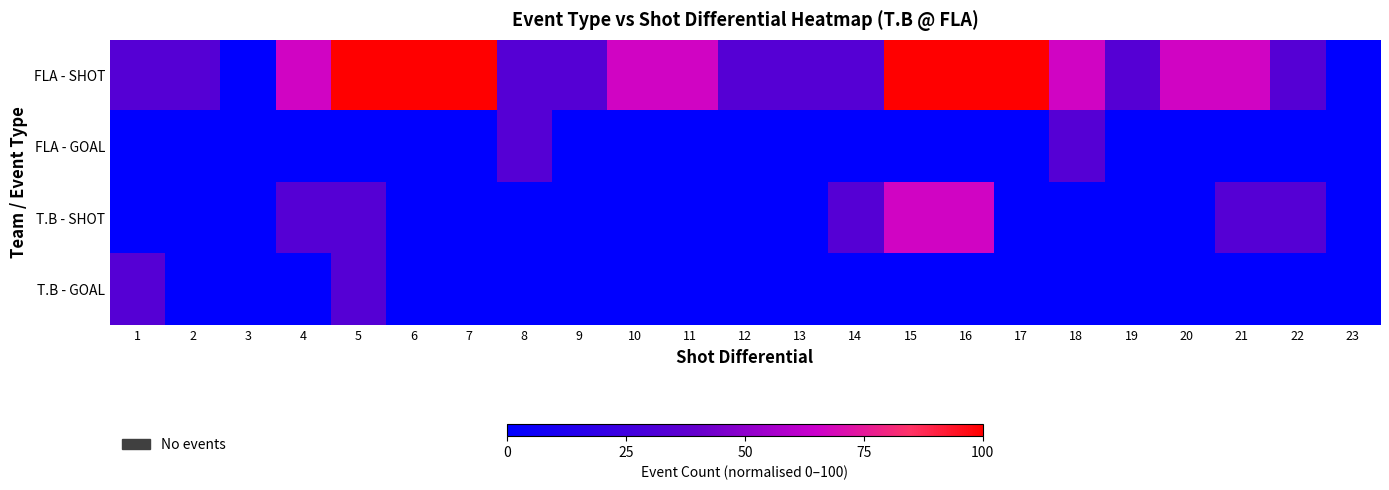

Reading left to right, list all the values displayed in this chart.

FLA - SHOT: 1=33.3	2=33.3	3=0.0	4=66.7	5=100.0	6=100.0	7=100.0	8=33.3	9=33.3	10=66.7	11=66.7	12=33.3	13=33.3	14=33.3	15=100.0	16=100.0	17=100.0	18=66.7	19=33.3	20=66.7	21=66.7	22=33.3	23=0.0
FLA - GOAL: 1=0.0	2=0.0	3=0.0	4=0.0	5=0.0	6=0.0	7=0.0	8=33.3	9=0.0	10=0.0	11=0.0	12=0.0	13=0.0	14=0.0	15=0.0	16=0.0	17=0.0	18=33.3	19=0.0	20=0.0	21=0.0	22=0.0	23=0.0
T.B - SHOT: 1=0.0	2=0.0	3=0.0	4=33.3	5=33.3	6=0.0	7=0.0	8=0.0	9=0.0	10=0.0	11=0.0	12=0.0	13=0.0	14=33.3	15=66.7	16=66.7	17=0.0	18=0.0	19=0.0	20=0.0	21=33.3	22=33.3	23=0.0
T.B - GOAL: 1=33.3	2=0.0	3=0.0	4=0.0	5=33.3	6=0.0	7=0.0	8=0.0	9=0.0	10=0.0	11=0.0	12=0.0	13=0.0	14=0.0	15=0.0	16=0.0	17=0.0	18=0.0	19=0.0	20=0.0	21=0.0	22=0.0	23=0.0